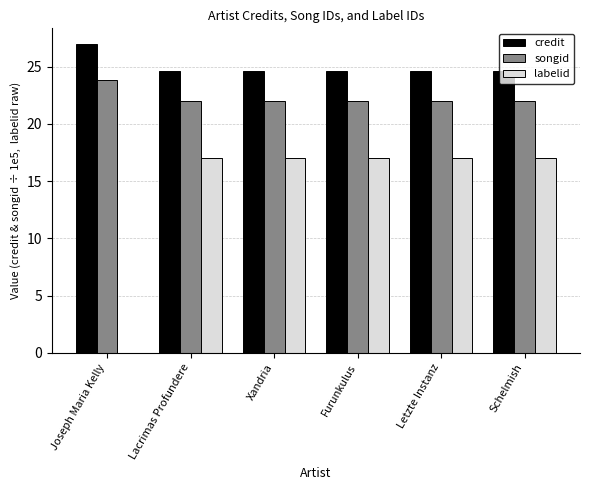

What is the approximate value of labelid at Furunkulus?

17.0